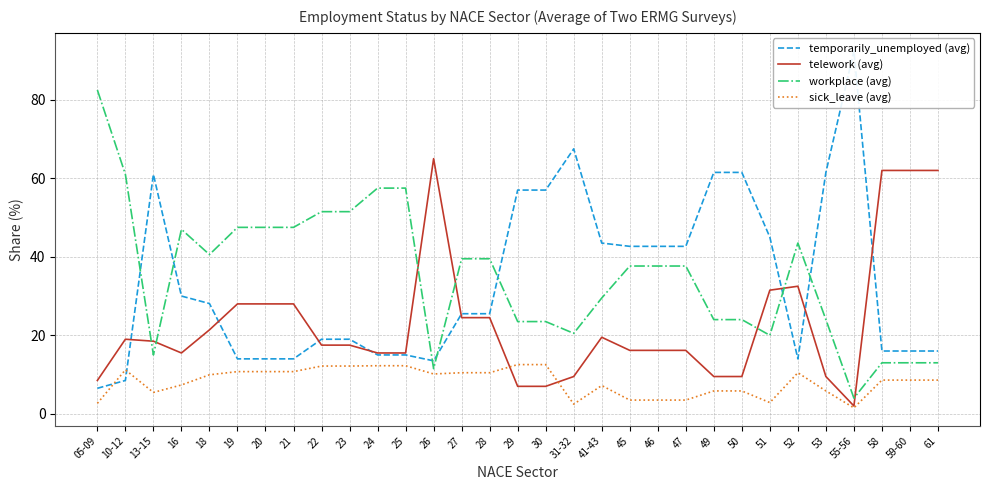

What is the label of the 1st point from the left?

05-09